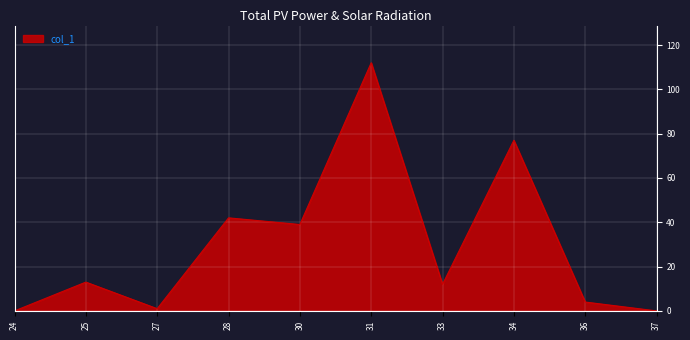

Is it true that the value at 37 is 72?

False